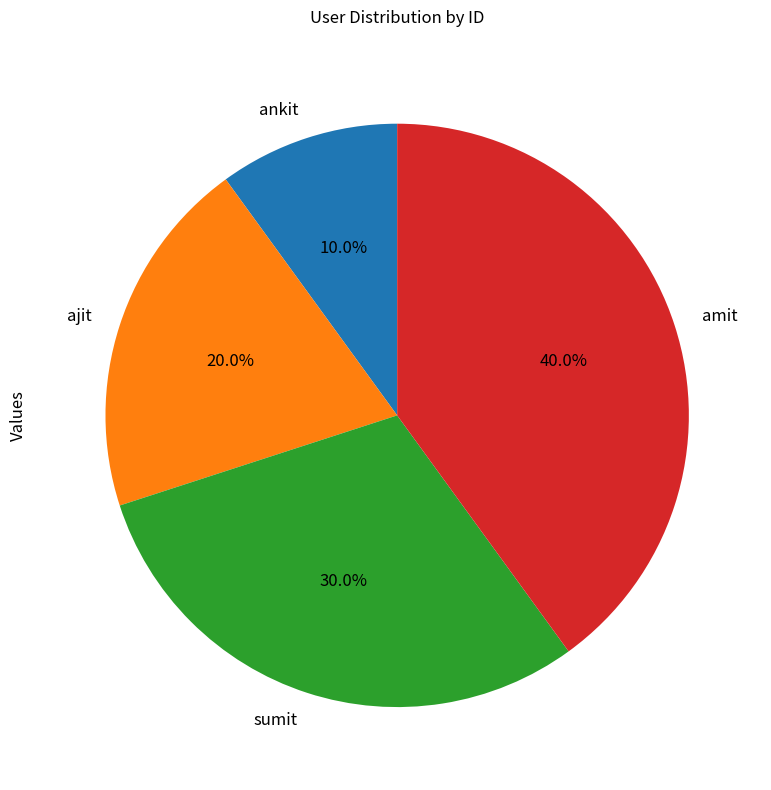

What percentage is the sumit slice, to the nearest percent?

30%